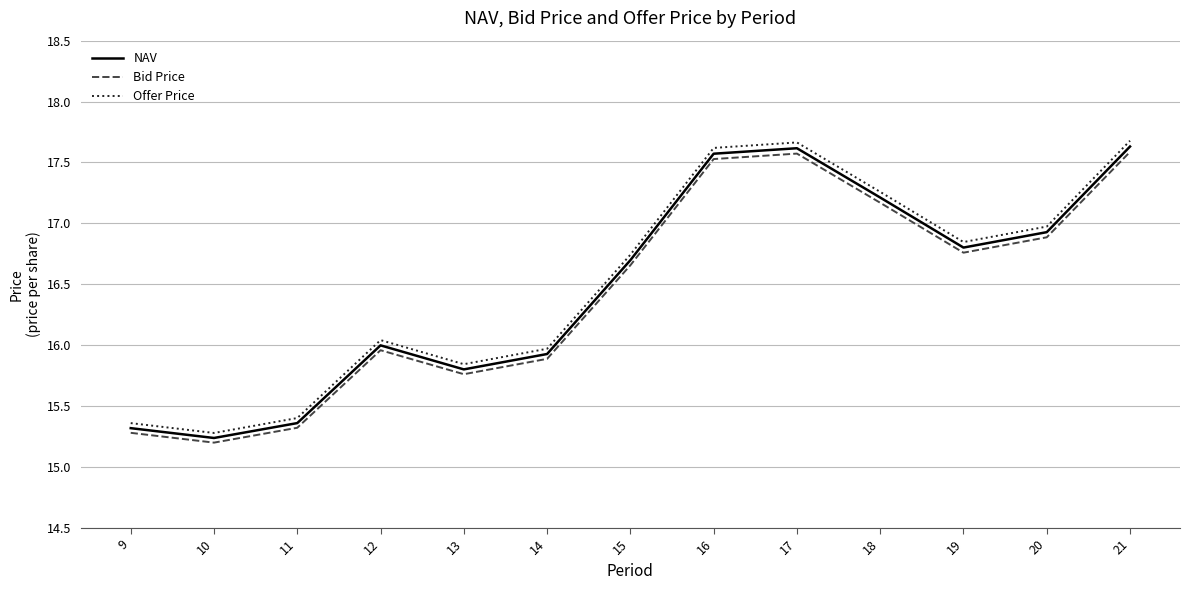

What is the lowest value of the NAV series?

15.2